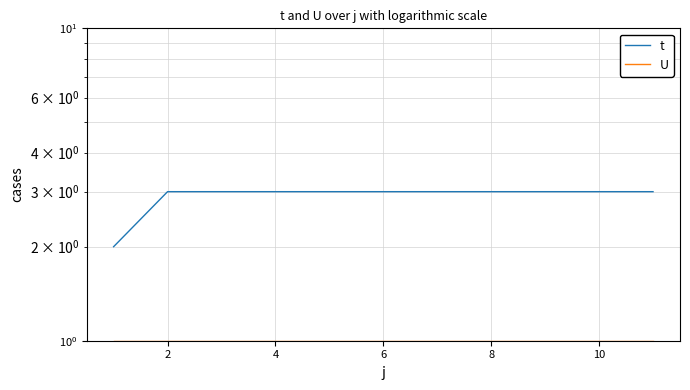

Between 2 and 4, which is larger?

2